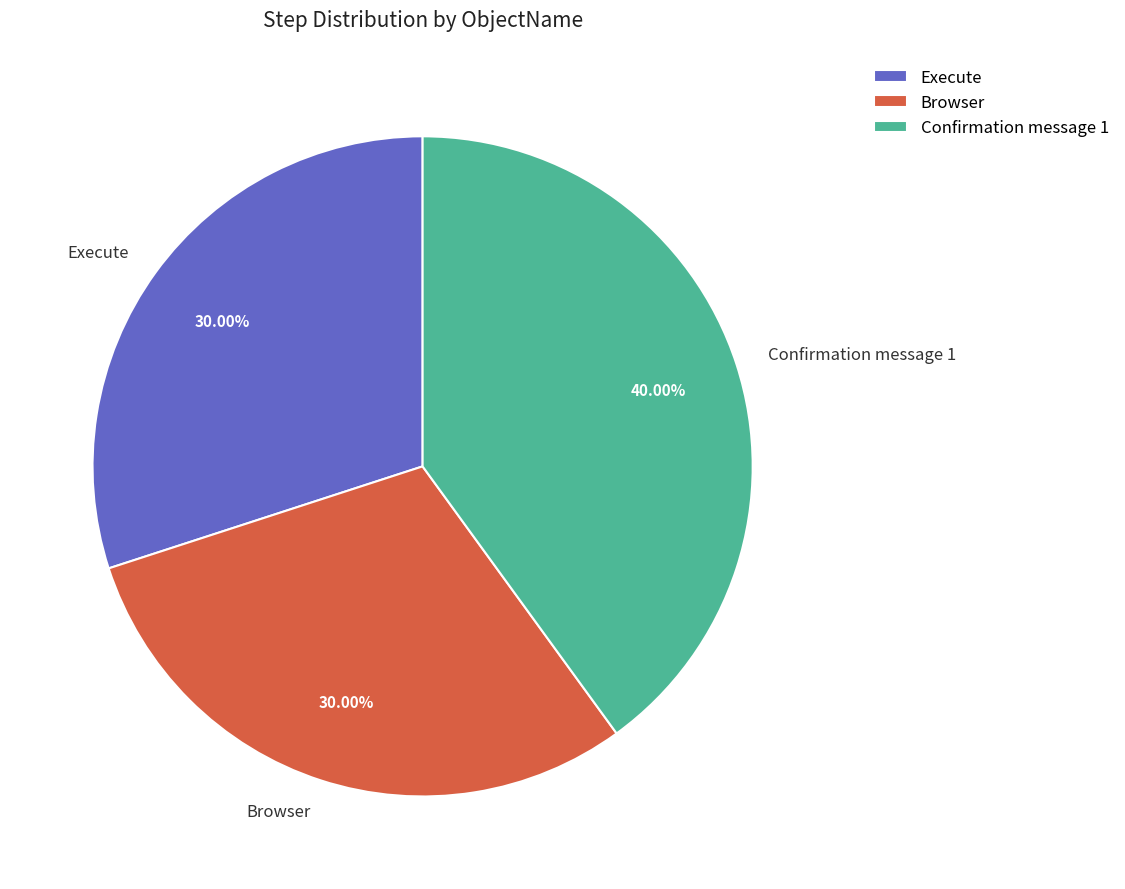

How many segments does this pie chart have?

3